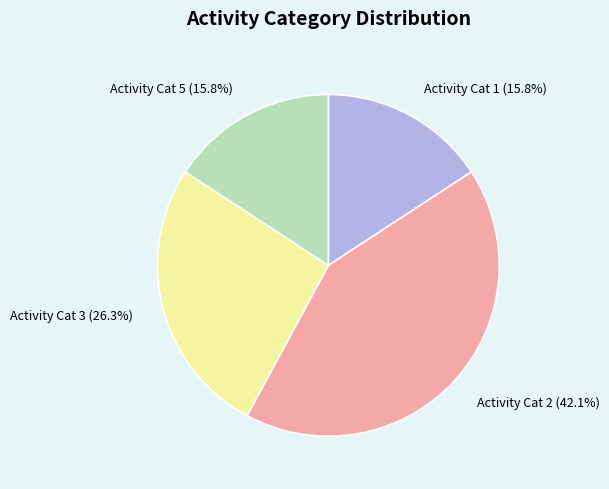

Does any single category account for the majority?

No